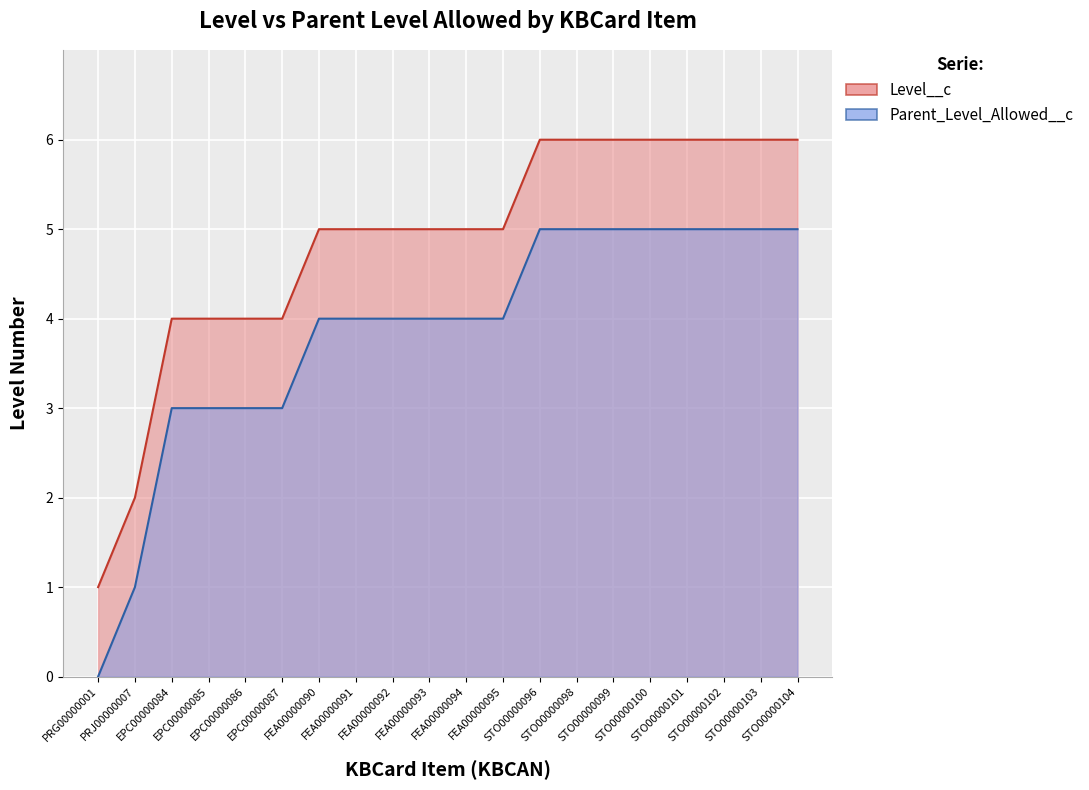

List the series in order of their overall mean, lowest first.

Parent_Level_Allowed__c, Level__c